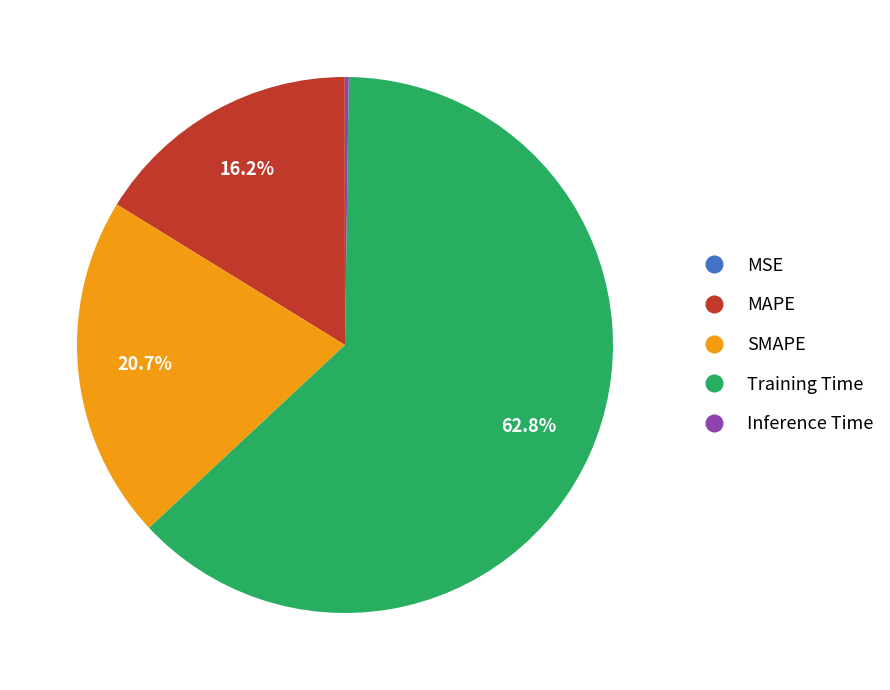

Which slice is the largest?

Training Time